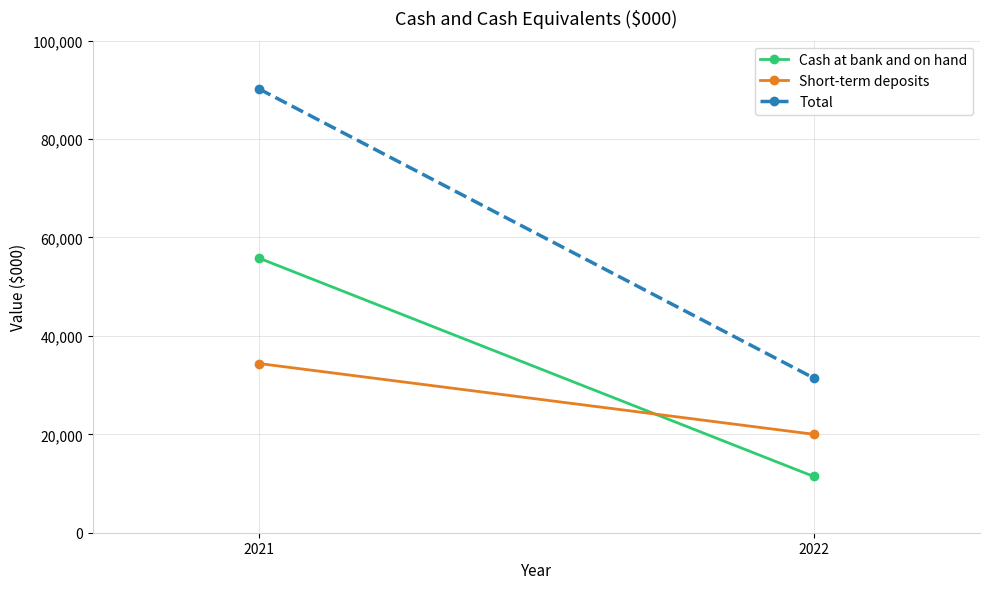

The Cash at bank and on hand series shows 11443 at 2022. True or false?

True